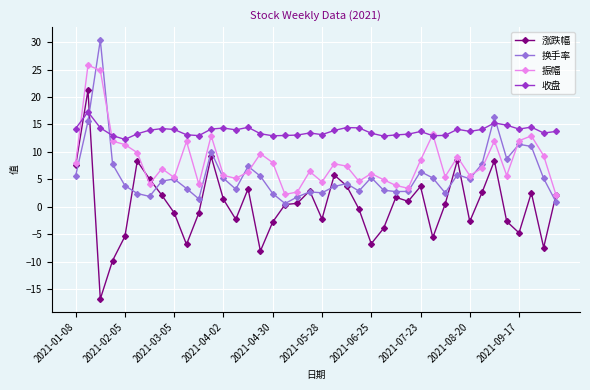

Count the number of data series in this chart.

4